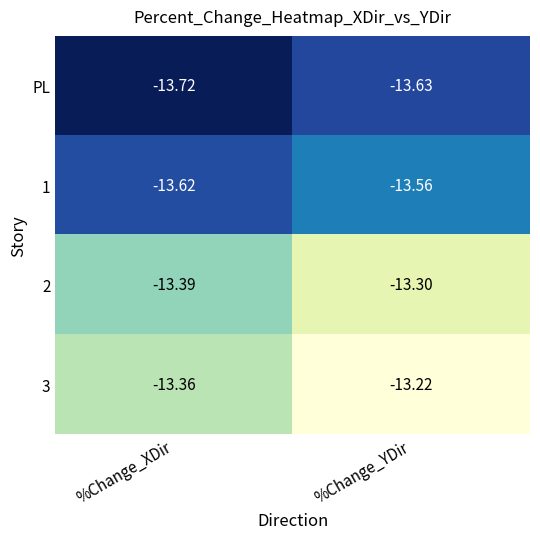

Where is 1 nearest to the value -13?

%Change_YDir